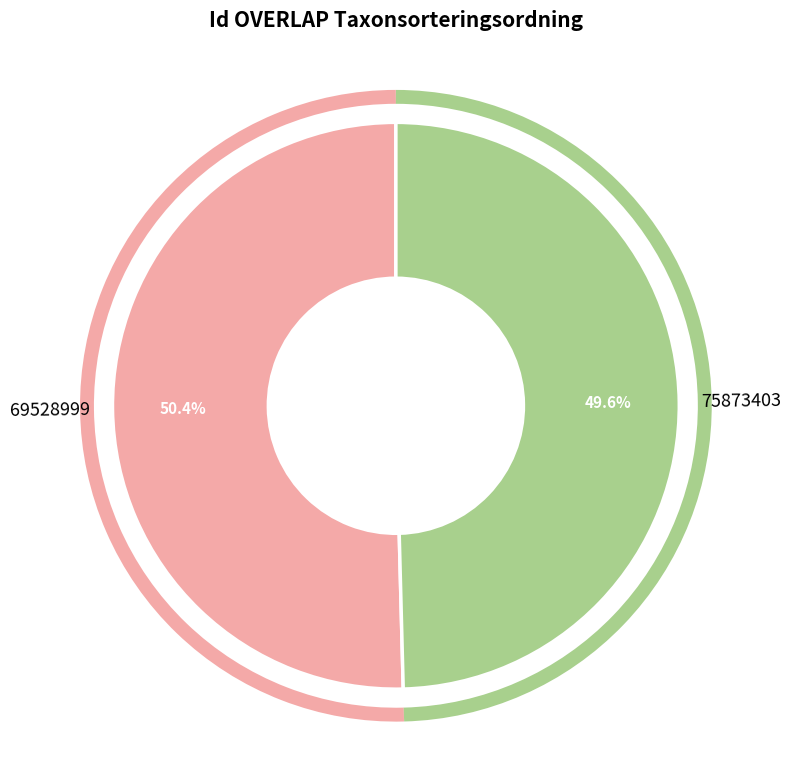

How many segments does this pie chart have?

2